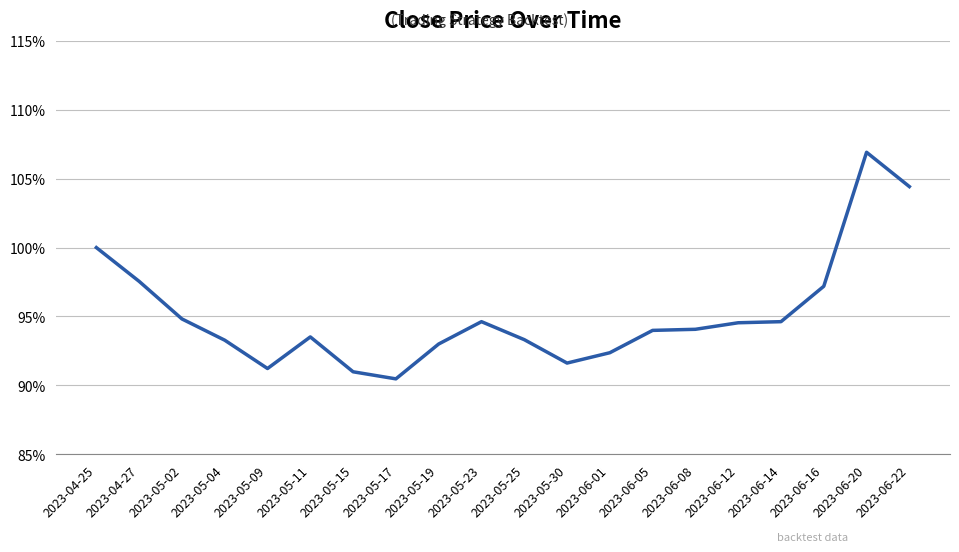

True or false: the data shows 0.9 at 2023-06-08.

True